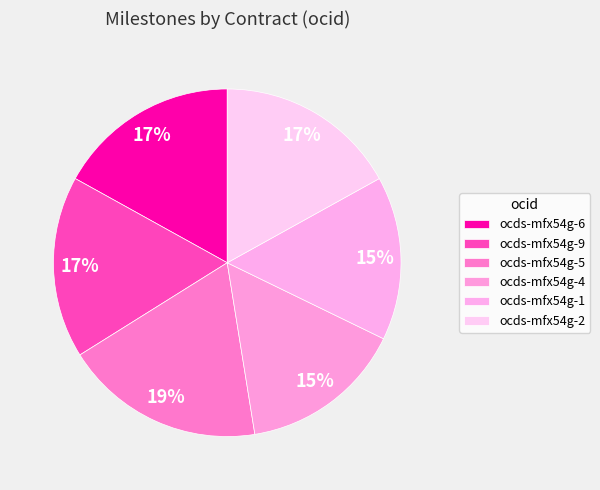

Does ocds-mfx54g-5 account for over 50% of the chart?

No